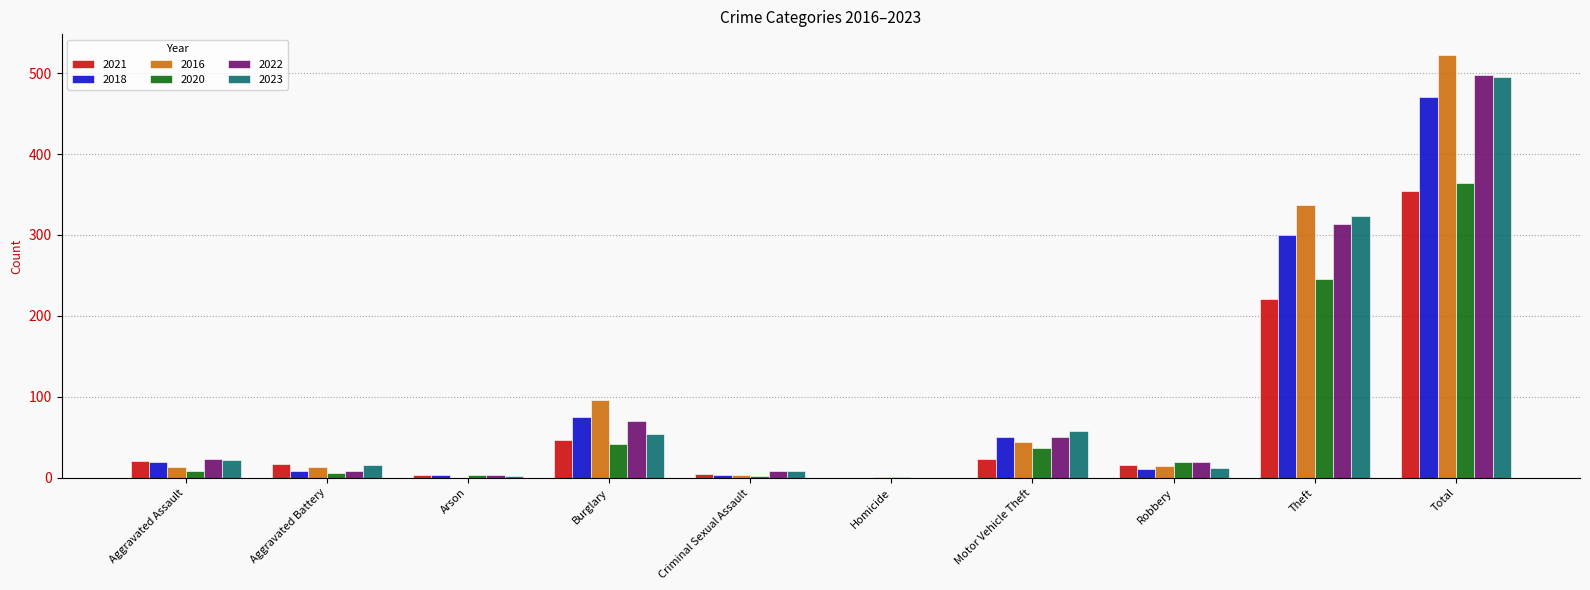

True or false: 2020 has a value of 364 at Total.

True